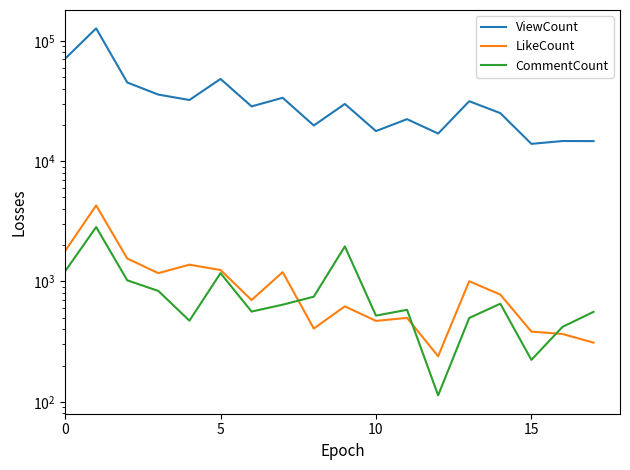

True or false: ViewCount and LikeCount intersect in this chart.

False